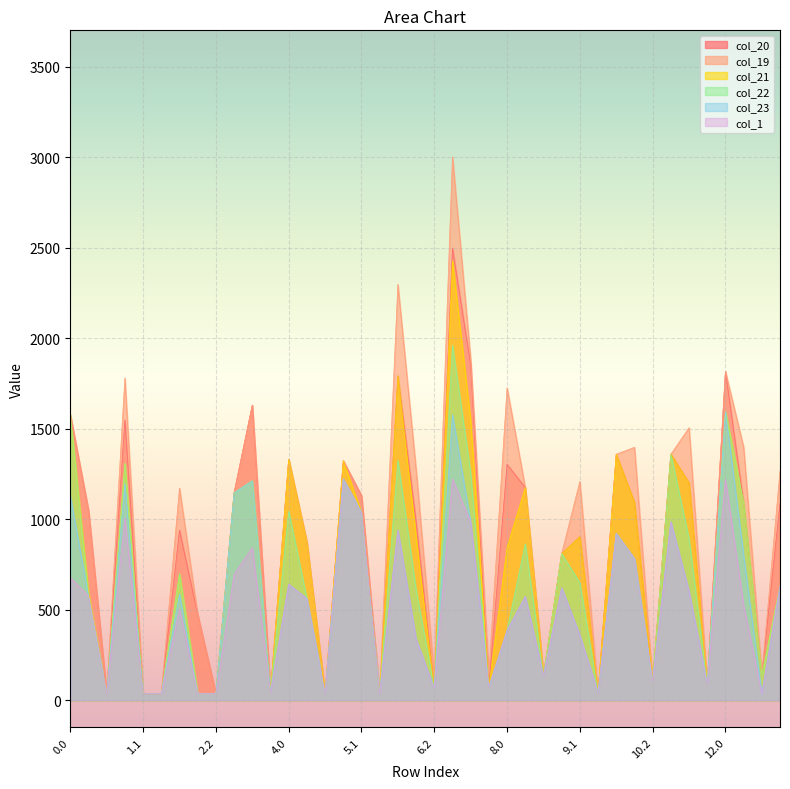

Which series has the largest range (max minus min)?

col_19